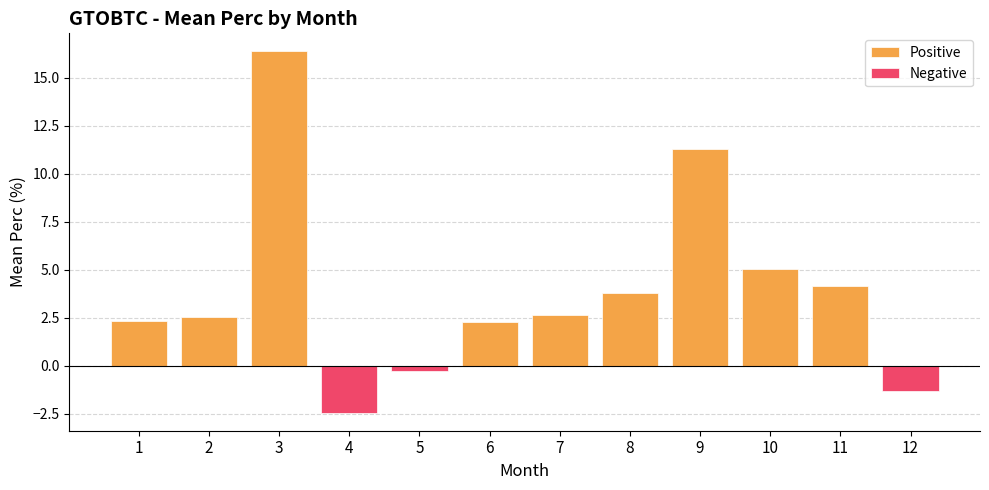

List the labels in order of Negative value, smallest first.

4, 12, 5, 1, 2, 3, 6, 7, 8, 9, 10, 11